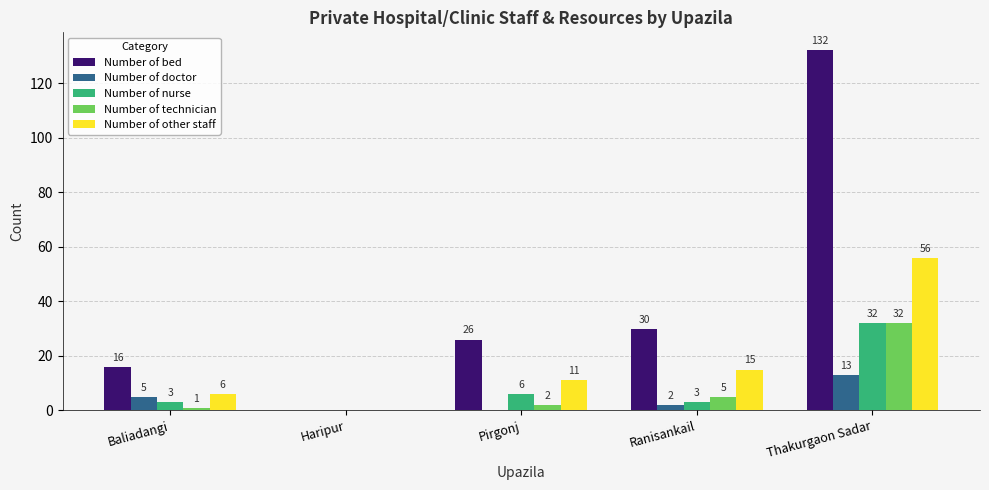

What is the approximate value of Number of doctor at Thakurgaon Sadar, to the nearest 10?

10